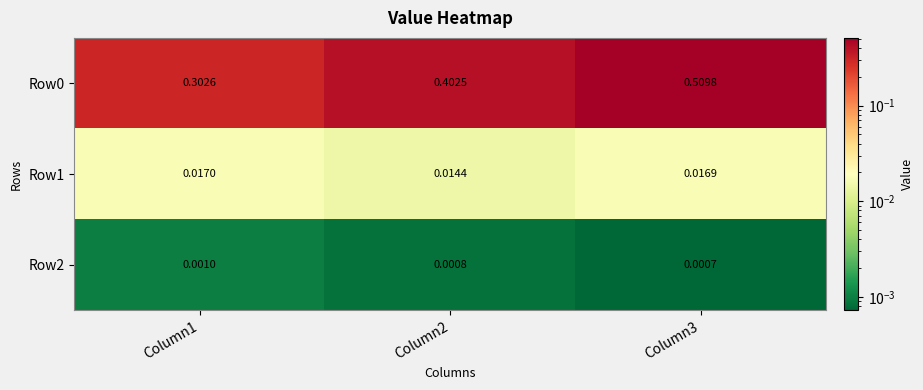

At which category does the chart reach its peak across all series?

Column3